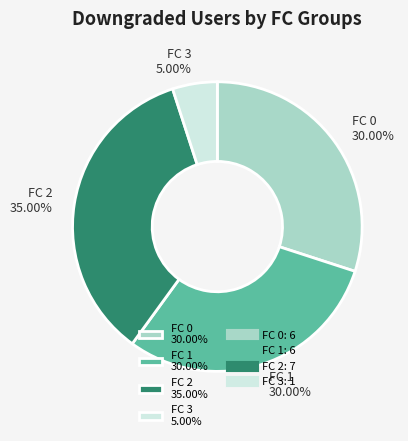

Approximately how many times larger is the value at FC 2 35.00% compared to FC 0 30.00%?

1.2